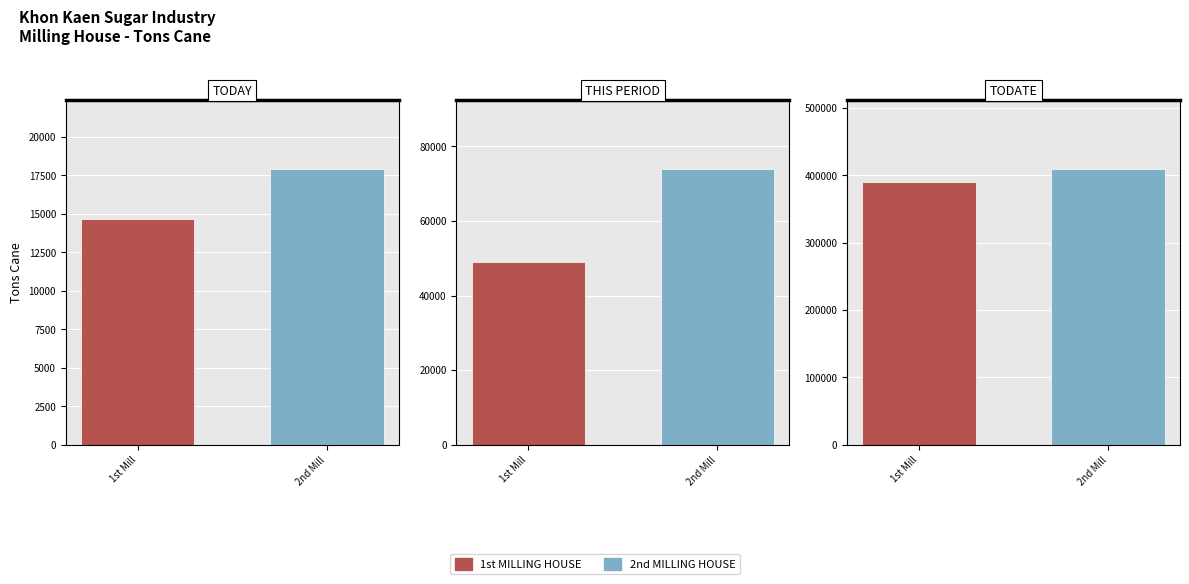

At which label does 1st MILLING HOUSE first exceed 49025?

THIS PERIOD